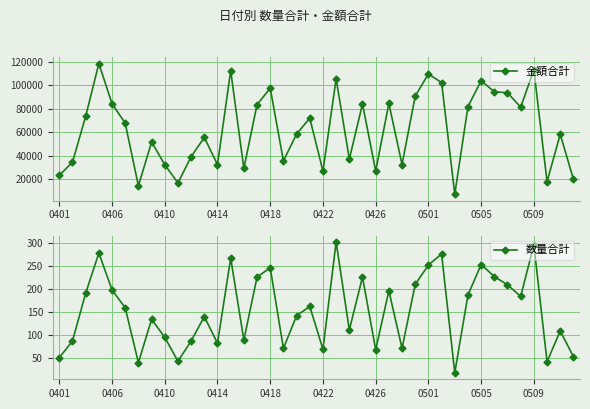

What is the difference between the maximum and minimum values in the 金額合計 series?

111543